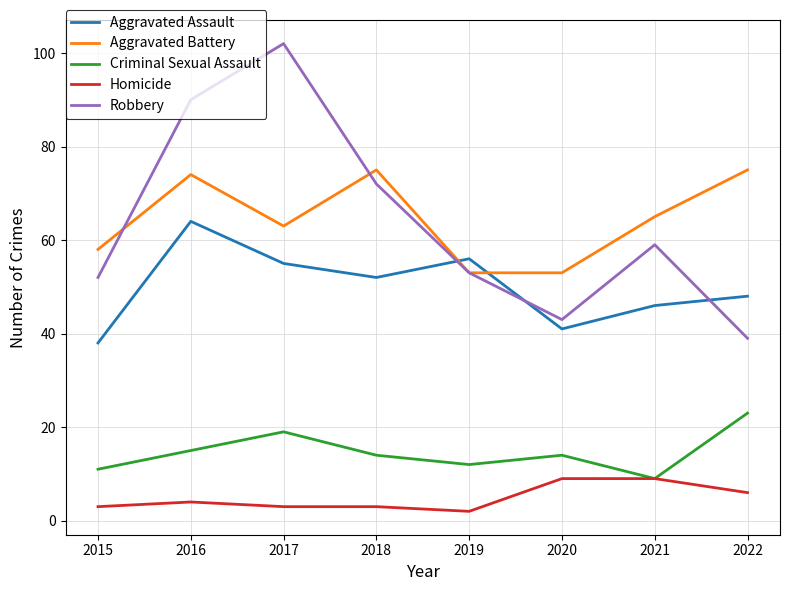

What is the highest value of the Robbery series?

102